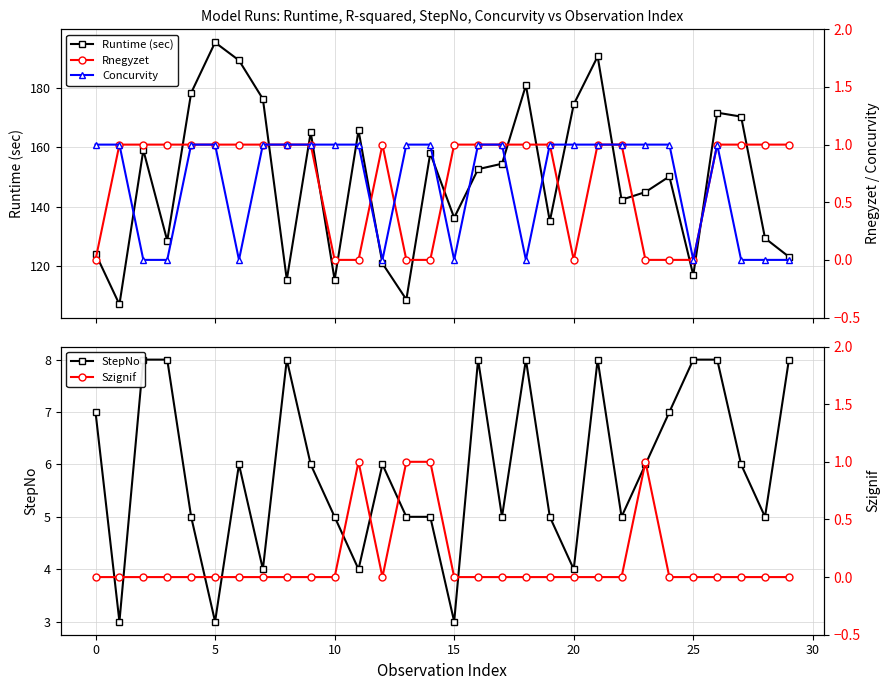

Reading left to right, transcribe all the data shown in this chart.

Runtime (sec): −5=124.1	0=106.9	5=159.1	10=128.5	15=178.4	20=195.5	25=189.4	30=176.4	35=115.3	9=165.1	10=115.2	11=165.7	12=120.8	13=108.6	14=158.0	15=136.2	16=152.6	17=154.5	18=181.0	19=135.0	20=174.5	21=190.7	22=142.3	23=144.9	24=150.2	25=116.8	26=171.7	27=170.4	28=129.3	29=123.0
StepNo: −5=7.0	0=3.0	5=8.0	10=8.0	15=5.0	20=3.0	25=6.0	30=4.0	35=8.0	9=6.0	10=5.0	11=4.0	12=6.0	13=5.0	14=5.0	15=3.0	16=8.0	17=5.0	18=8.0	19=5.0	20=4.0	21=8.0	22=5.0	23=6.0	24=7.0	25=8.0	26=8.0	27=6.0	28=5.0	29=8.0
Rnegyzet: −5=0.0	0=1.0	5=1.0	10=1.0	15=1.0	20=1.0	25=1.0	30=1.0	35=1.0	9=1.0	10=0.0	11=0.0	12=1.0	13=0.0	14=0.0	15=1.0	16=1.0	17=1.0	18=1.0	19=1.0	20=0.0	21=1.0	22=1.0	23=0.0	24=0.0	25=0.0	26=1.0	27=1.0	28=1.0	29=1.0
Concurvity: −5=1.0	0=1.0	5=0.0	10=0.0	15=1.0	20=1.0	25=0.0	30=1.0	35=1.0	9=1.0	10=1.0	11=1.0	12=0.0	13=1.0	14=1.0	15=0.0	16=1.0	17=1.0	18=0.0	19=1.0	20=1.0	21=1.0	22=1.0	23=1.0	24=1.0	25=0.0	26=1.0	27=0.0	28=0.0	29=0.0
Szignif: −5=0.0	0=0.0	5=0.0	10=0.0	15=0.0	20=0.0	25=0.0	30=0.0	35=0.0	9=0.0	10=0.0	11=1.0	12=0.0	13=1.0	14=1.0	15=0.0	16=0.0	17=0.0	18=0.0	19=0.0	20=0.0	21=0.0	22=0.0	23=1.0	24=0.0	25=0.0	26=0.0	27=0.0	28=0.0	29=0.0